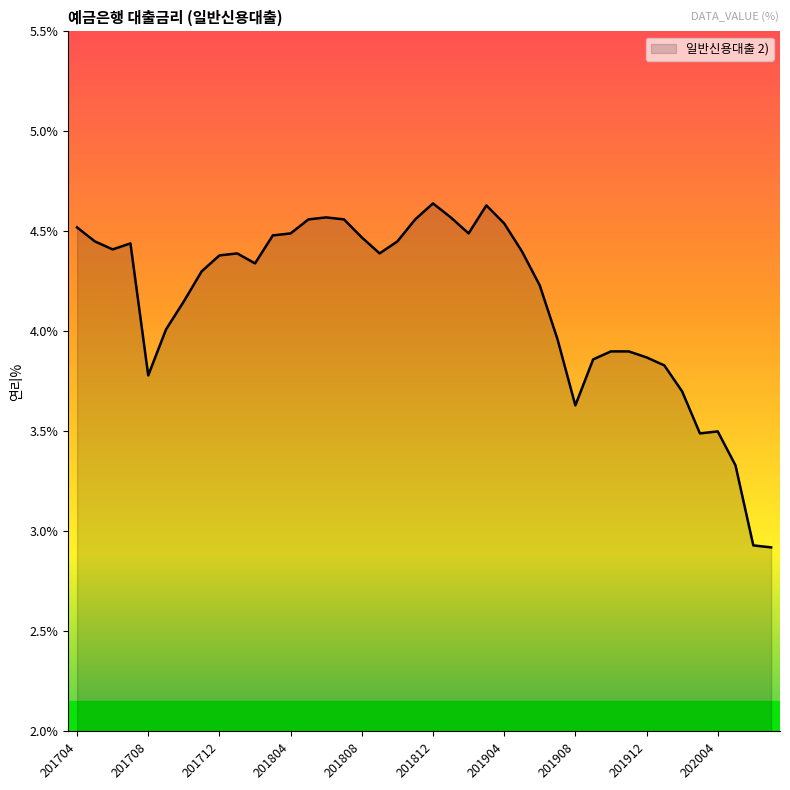

What is the smallest value displayed?

2.9